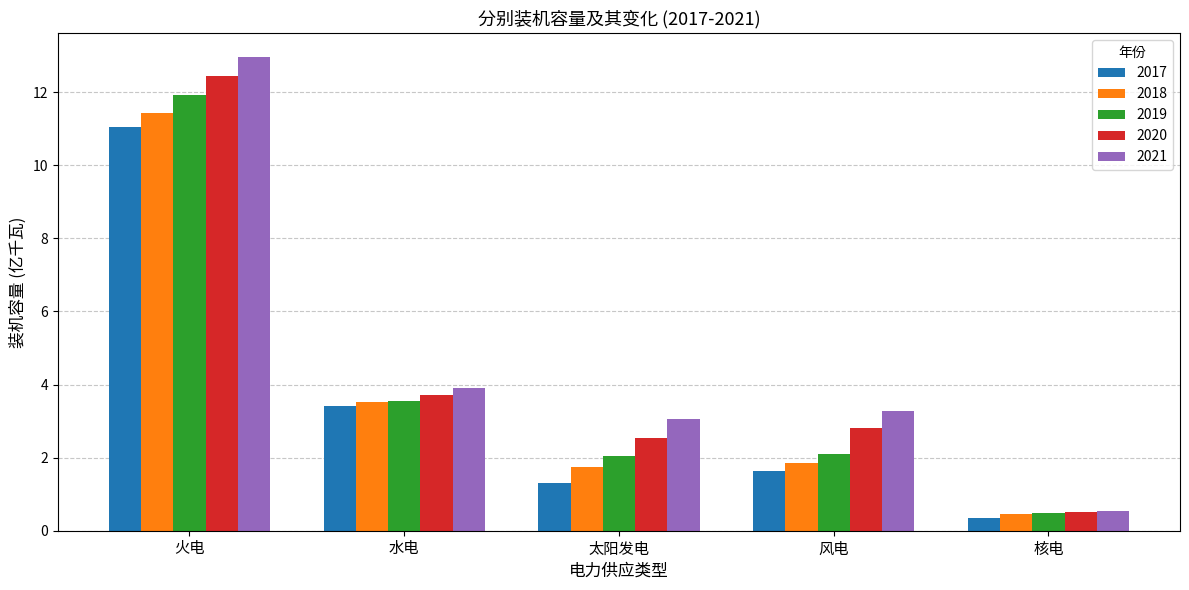

At which category is the sum across all series the highest?

火电